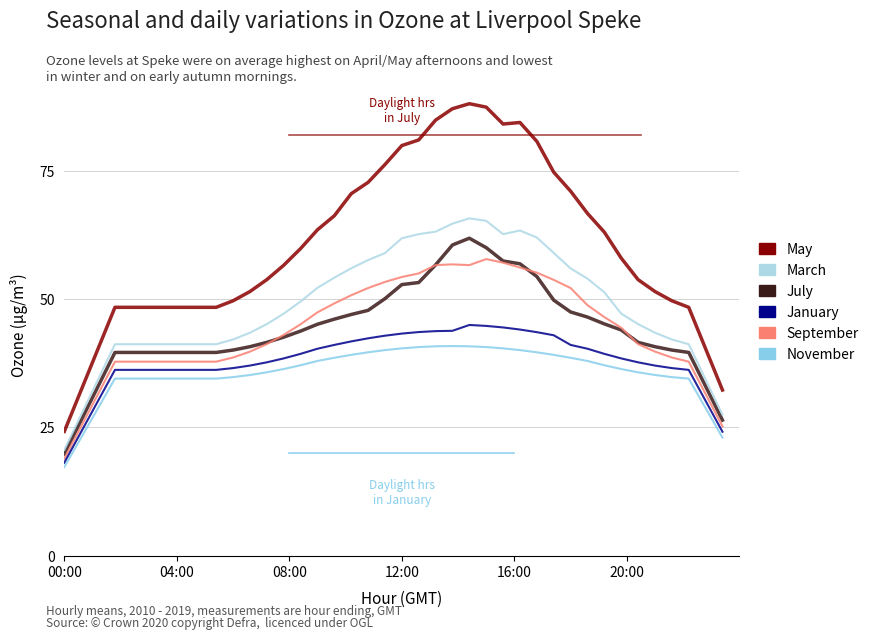

Does the chart display data point markers on the line(s)?

No